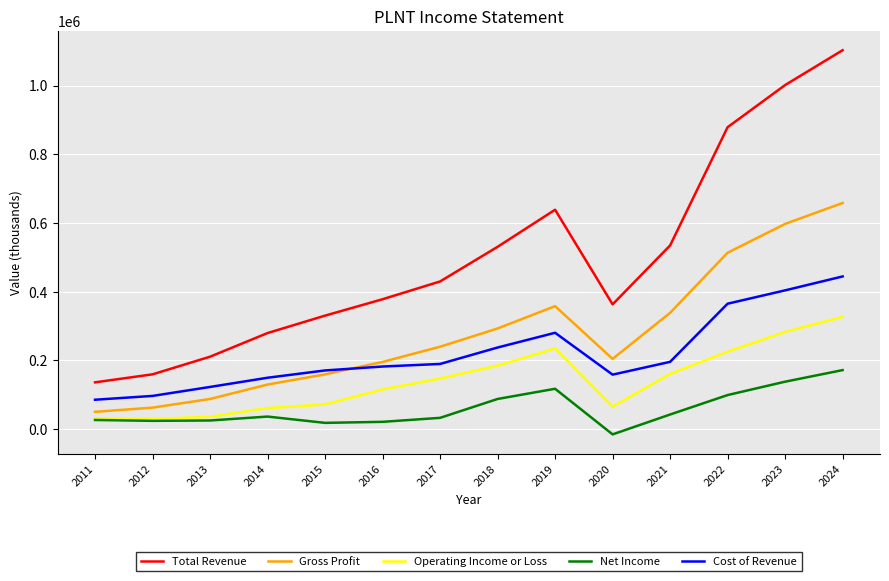

The value of Total Revenue at 2023 is 1668827. True or false?

False